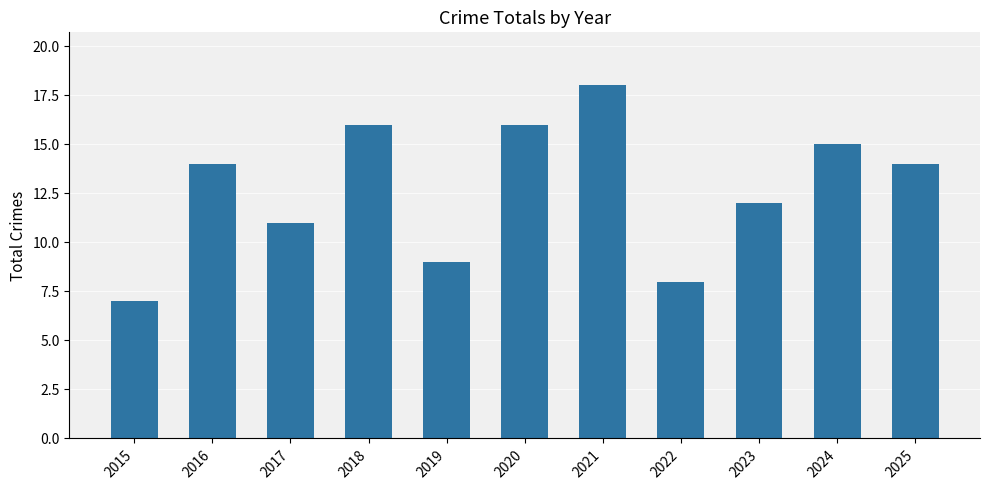

How many data points does each series have?

11